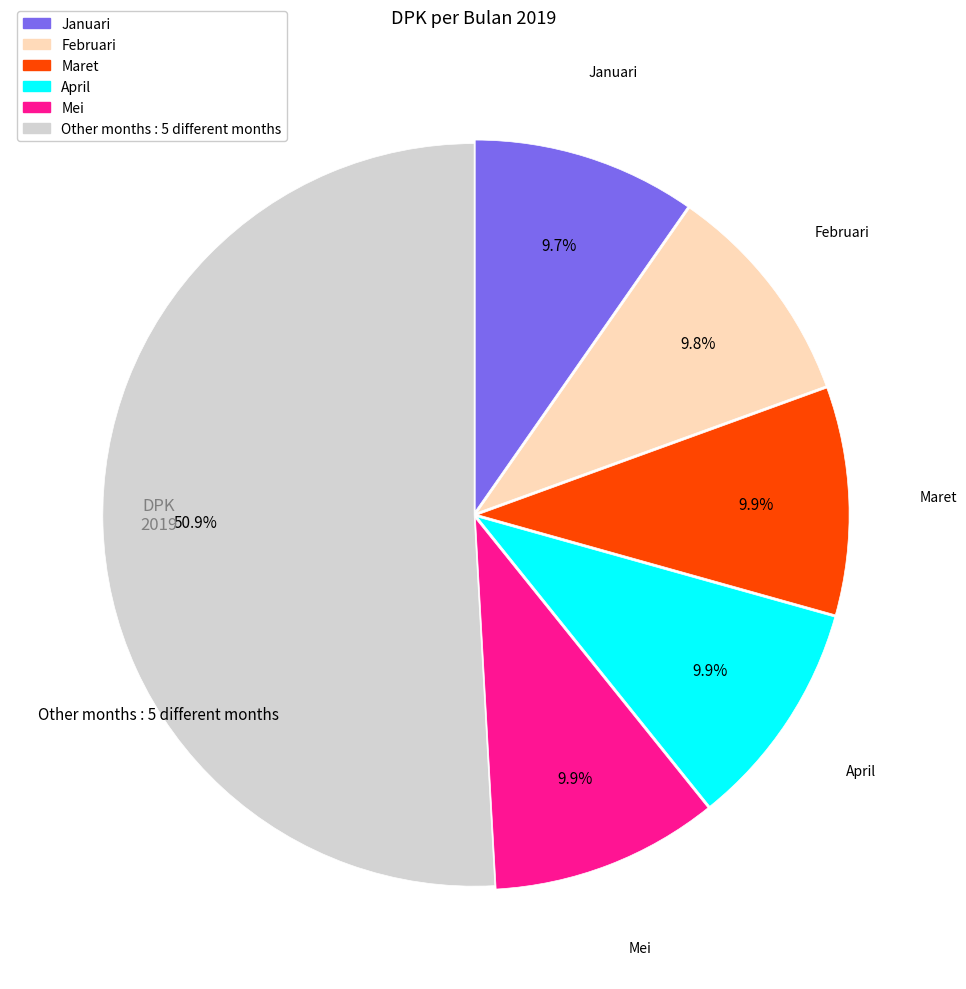

Count the number of slices in the pie.

6